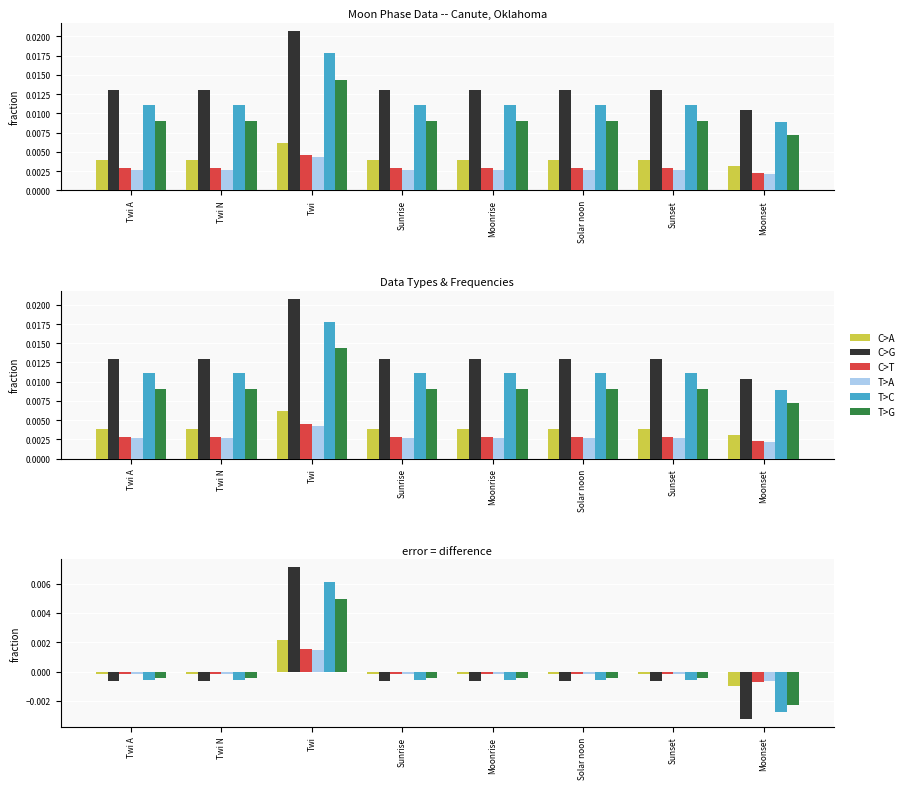

Which series has the widest spread of values?

C>G